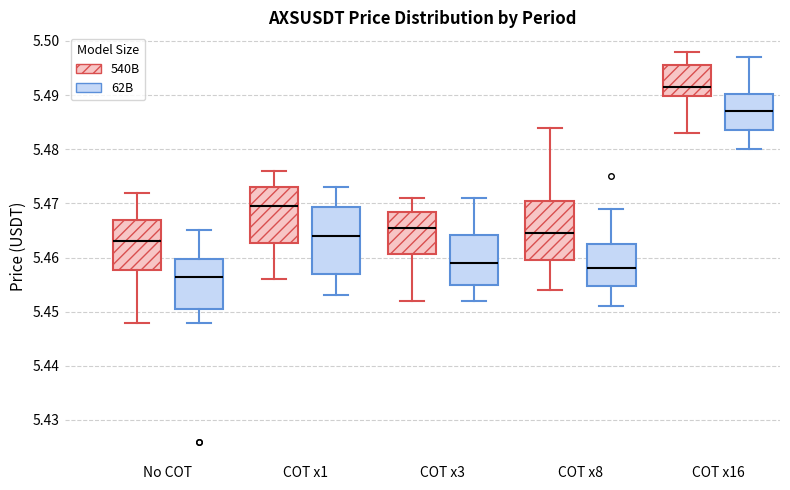

Which box has the lowest median line?

No COT (62B)